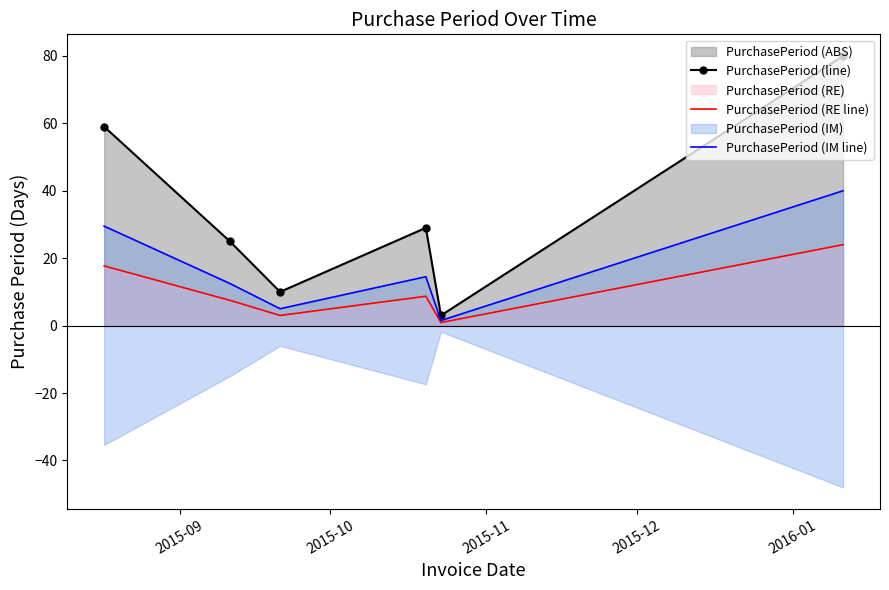

What is the highest value of the PurchasePeriod (line) series?

80.0